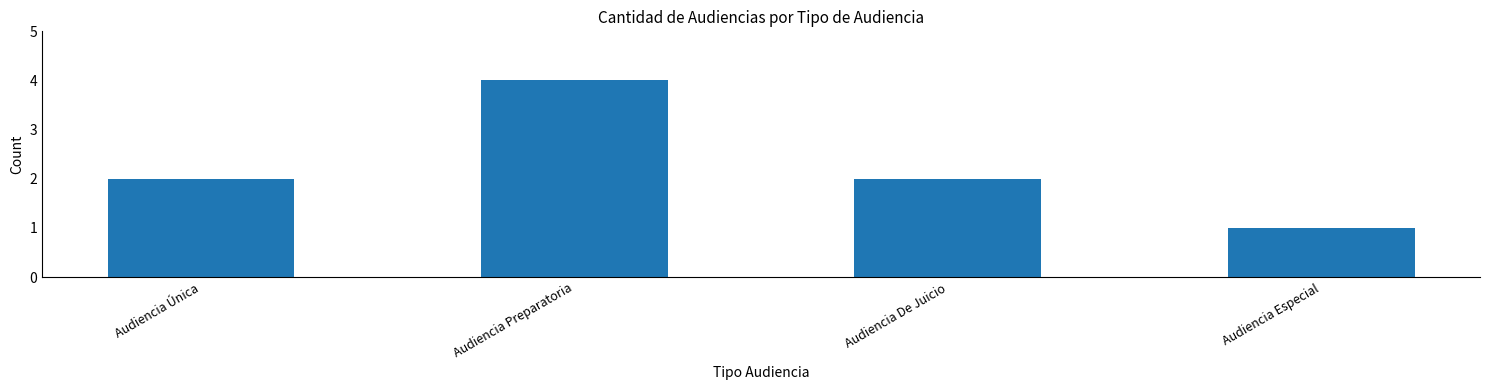

Are the bars grouped side by side (vs. stacked)?

No